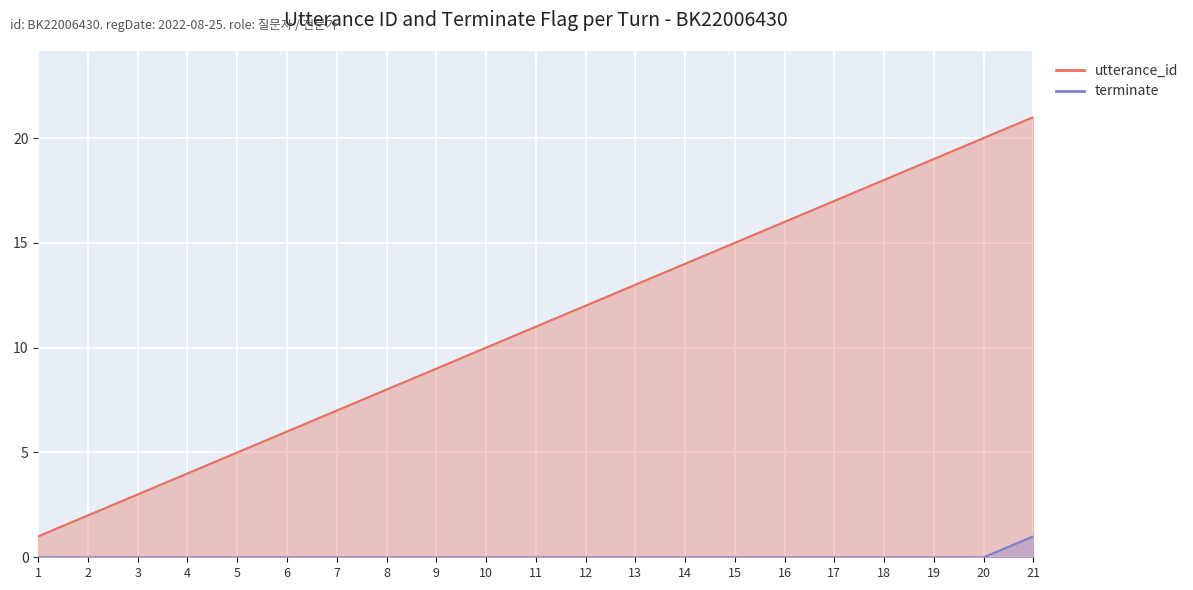

What is the total value across all series at 4?

4